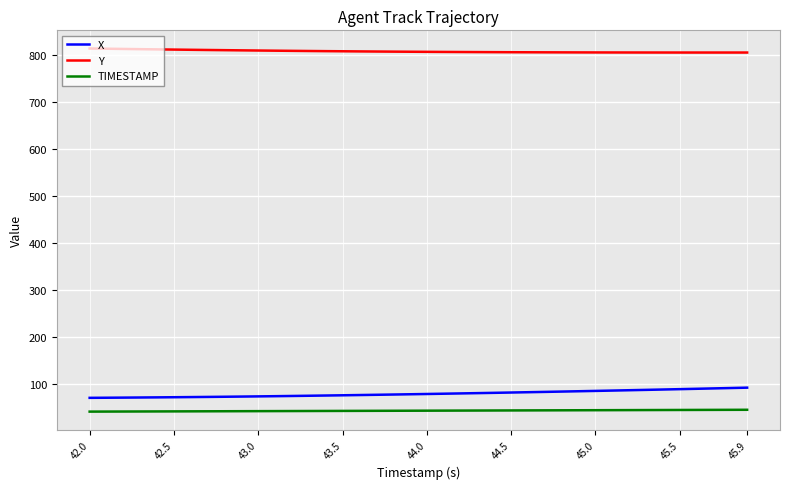

How many distinct data groups are displayed?

3